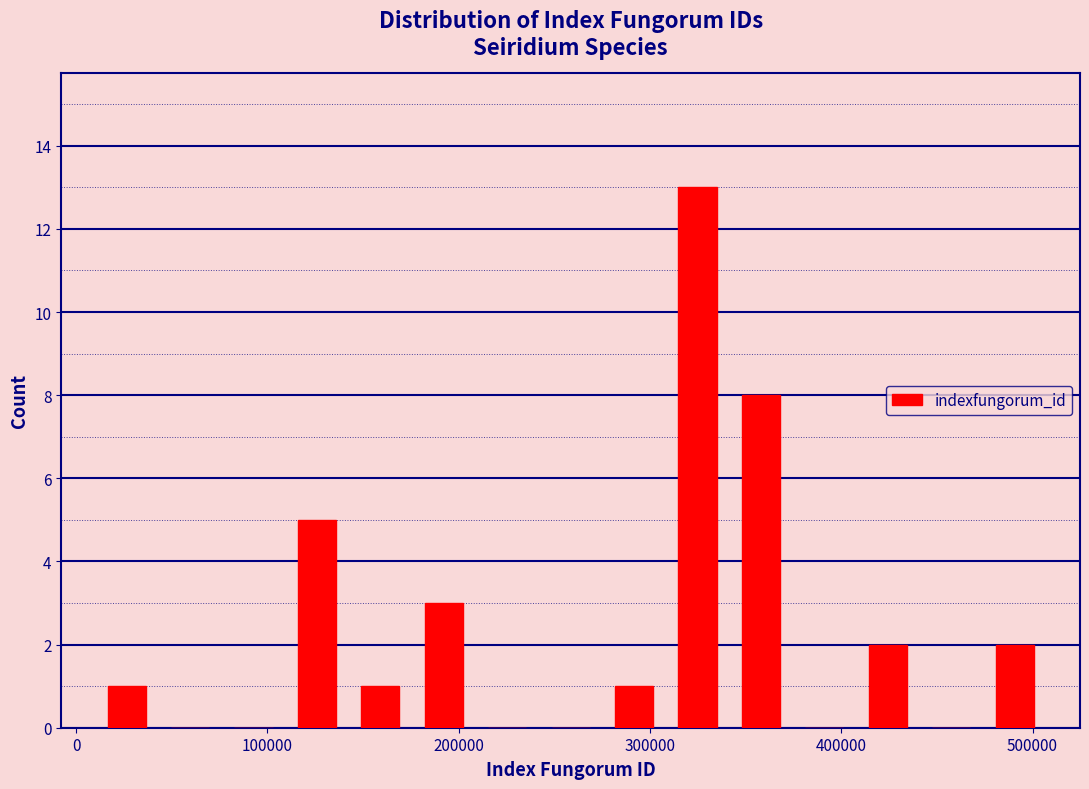

Read against the x-axis, roughly where is the centre of the tallest bar?

320000